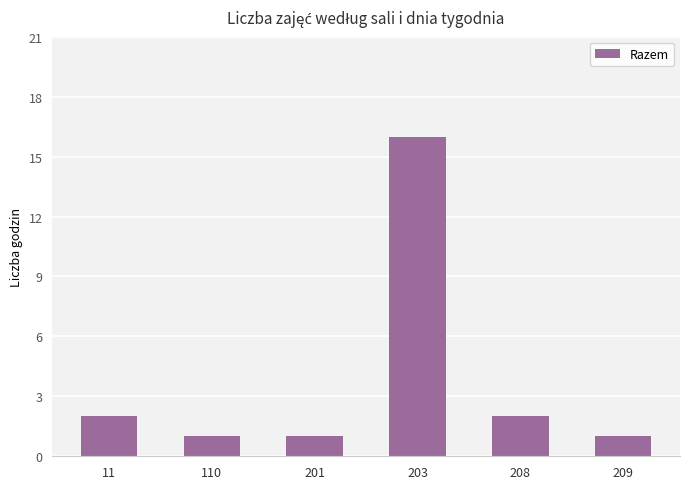

How many data points does each series have?

6